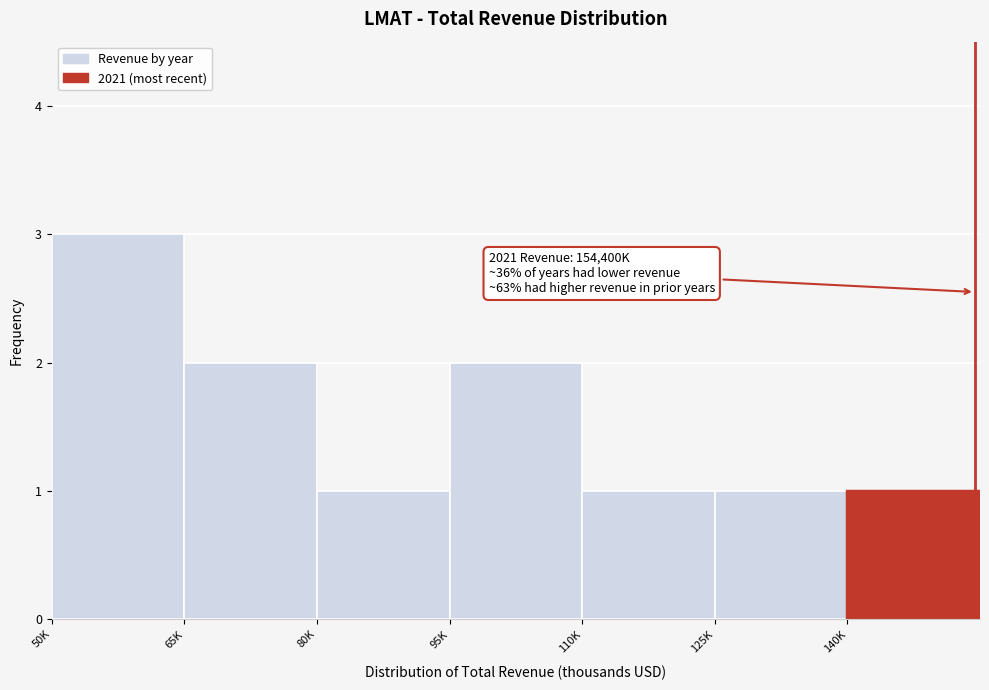

Reading left to right, what are all the values shown in this chart?

3	2	1	2	1	1	1